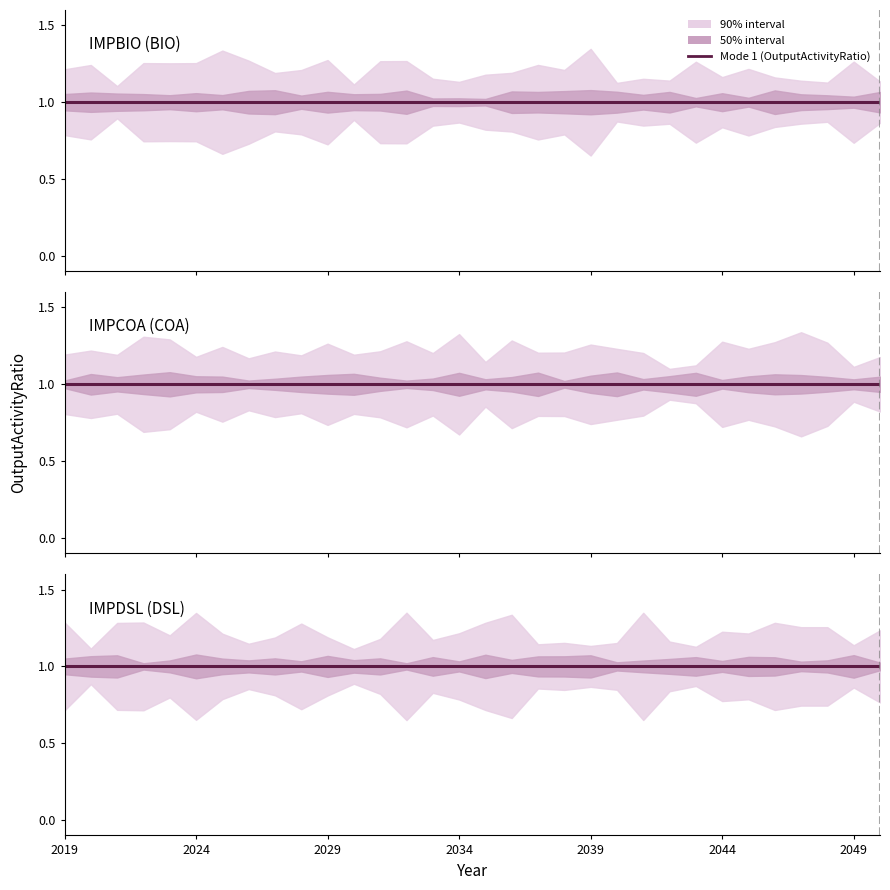

Which has a higher value, 2049 or 2026?

2049